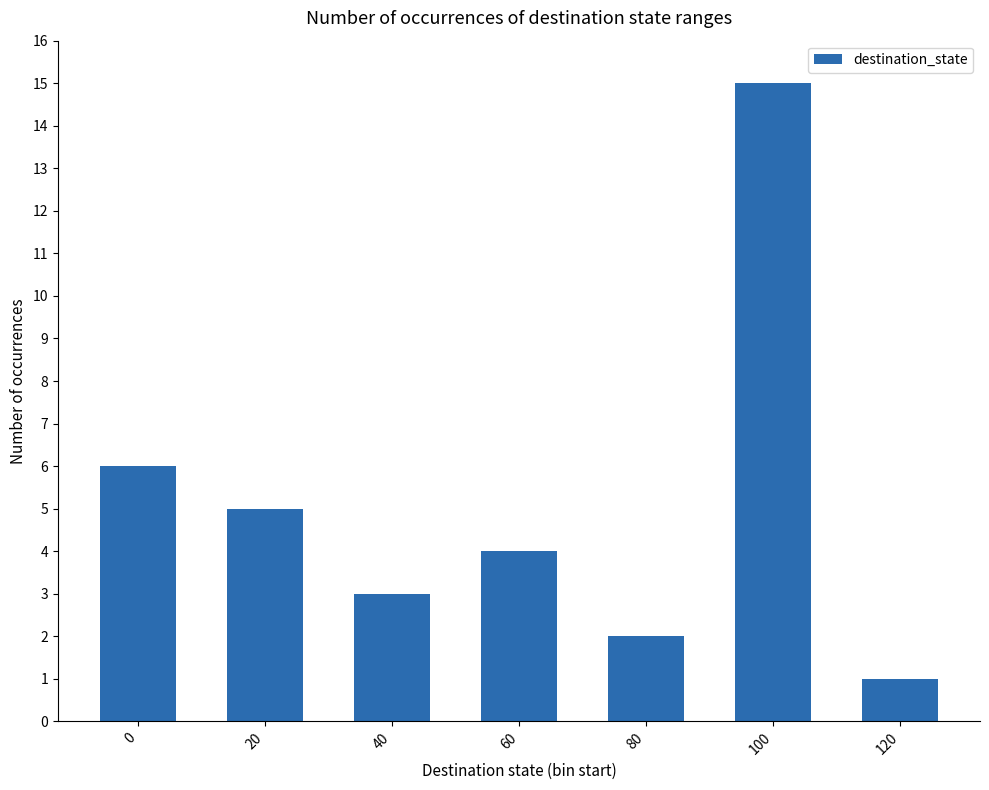

The value at 100 is 15. True or false?

True